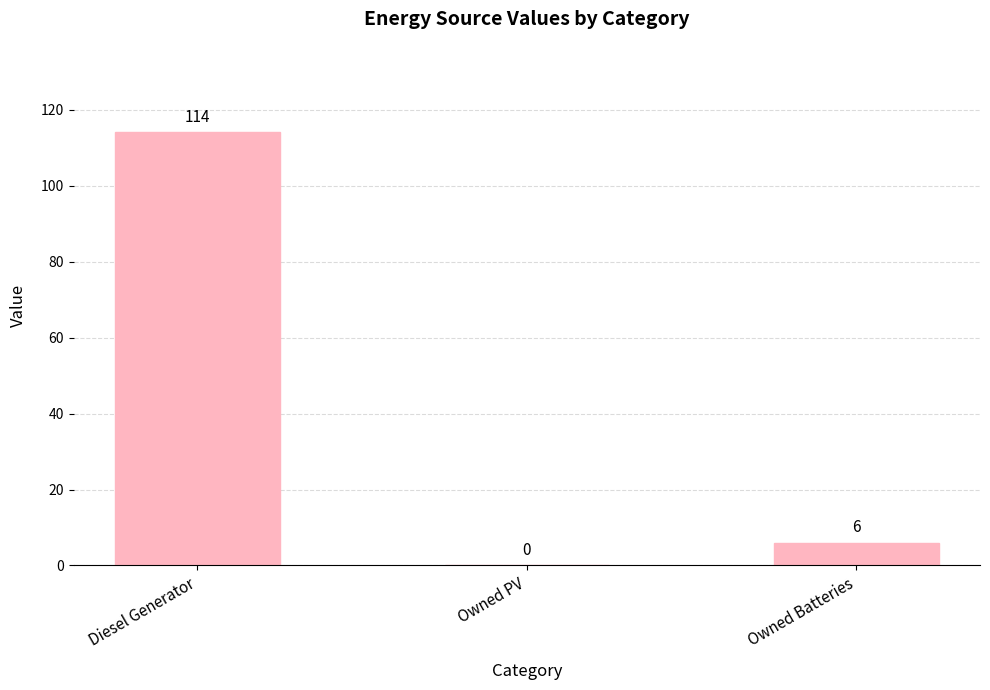

Reading left to right, what are all the values shown in this chart?

Diesel Generator=114	Owned PV=0	Owned Batteries=6